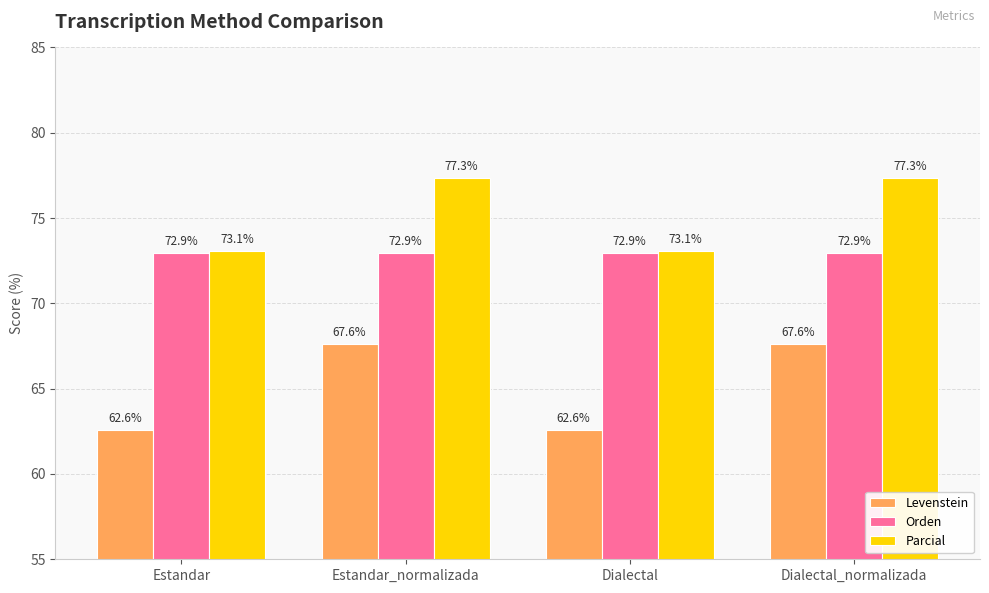

What is the difference between the Levenstein values at Dialectal_normalizada and Estandar?

5.0